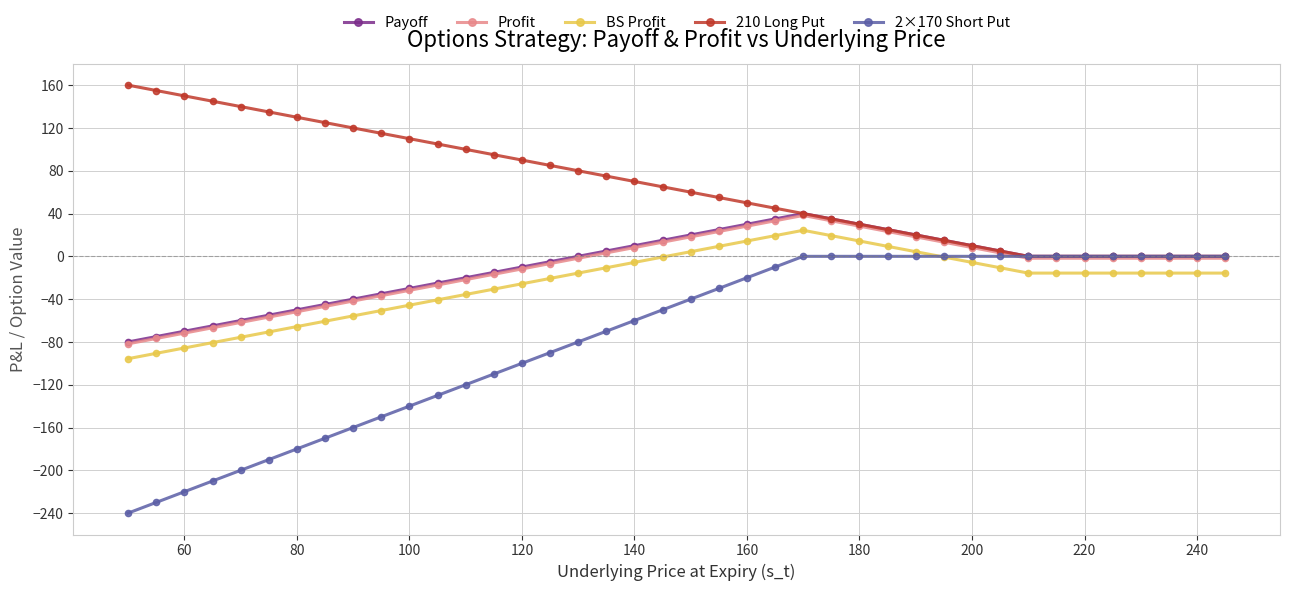

How many data points in Profit are less than -1?

25